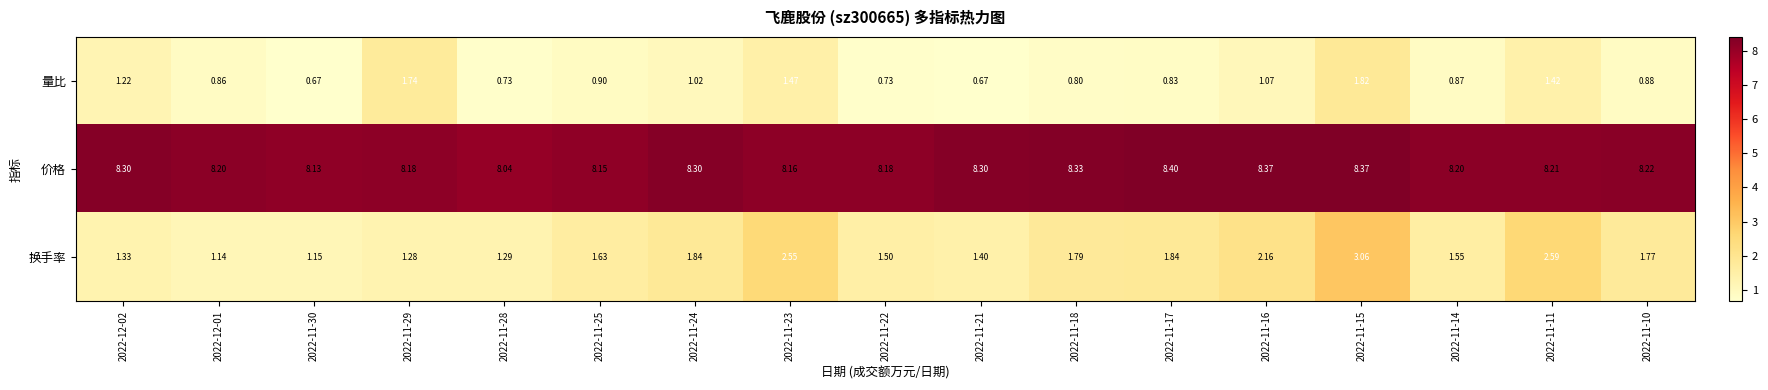

Which series changed the most between 2022-11-22 and 2022-11-21?

价格